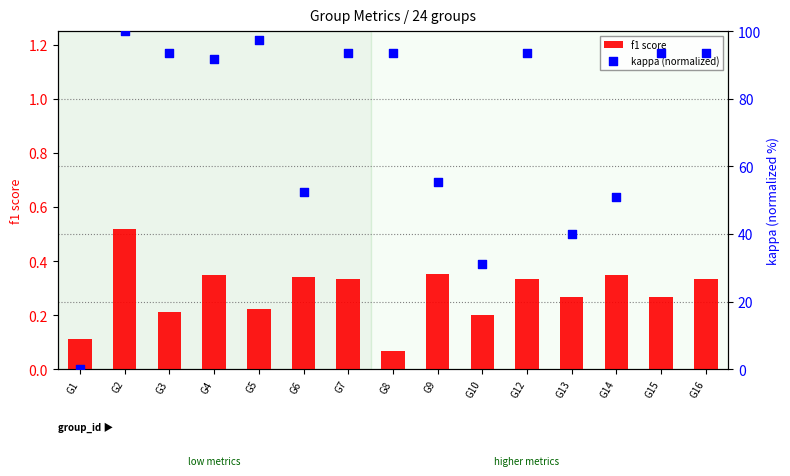

At which category is the sum across all series the highest?

G2